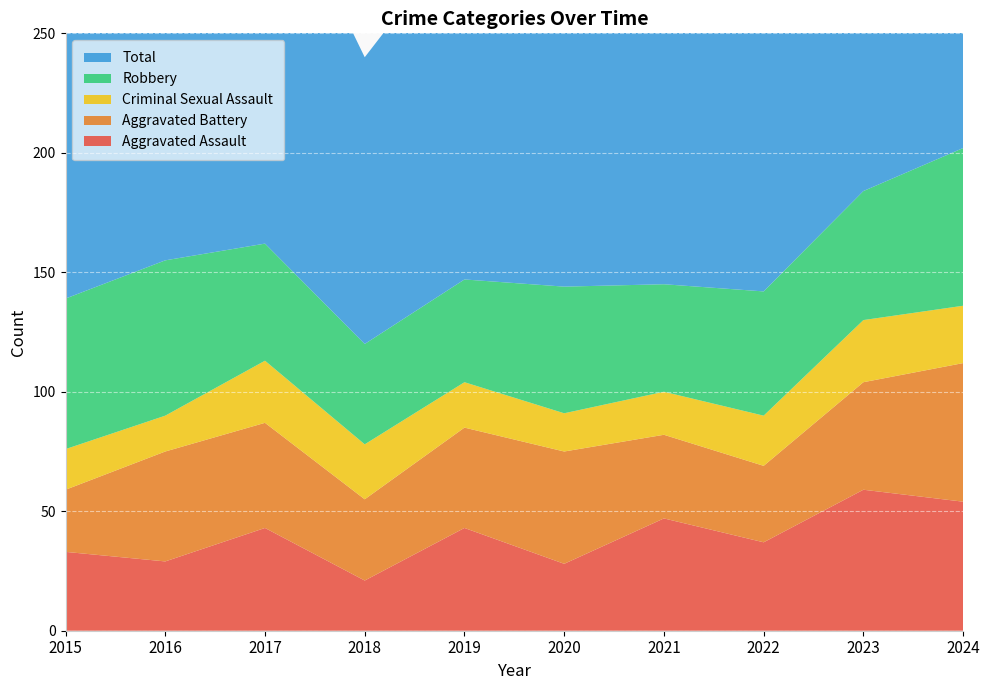

Reading left to right, what are all the values shown in this chart?

Aggravated Assault: 33	29	43	21	43	28	47	37	59	54
Aggravated Battery: 26	46	44	34	42	47	35	32	45	58
Criminal Sexual Assault: 17	15	26	23	19	16	18	21	26	24
Robbery: 63	65	49	42	43	53	45	52	54	66
Total: 147	157	164	120	147	146	146	148	185	202